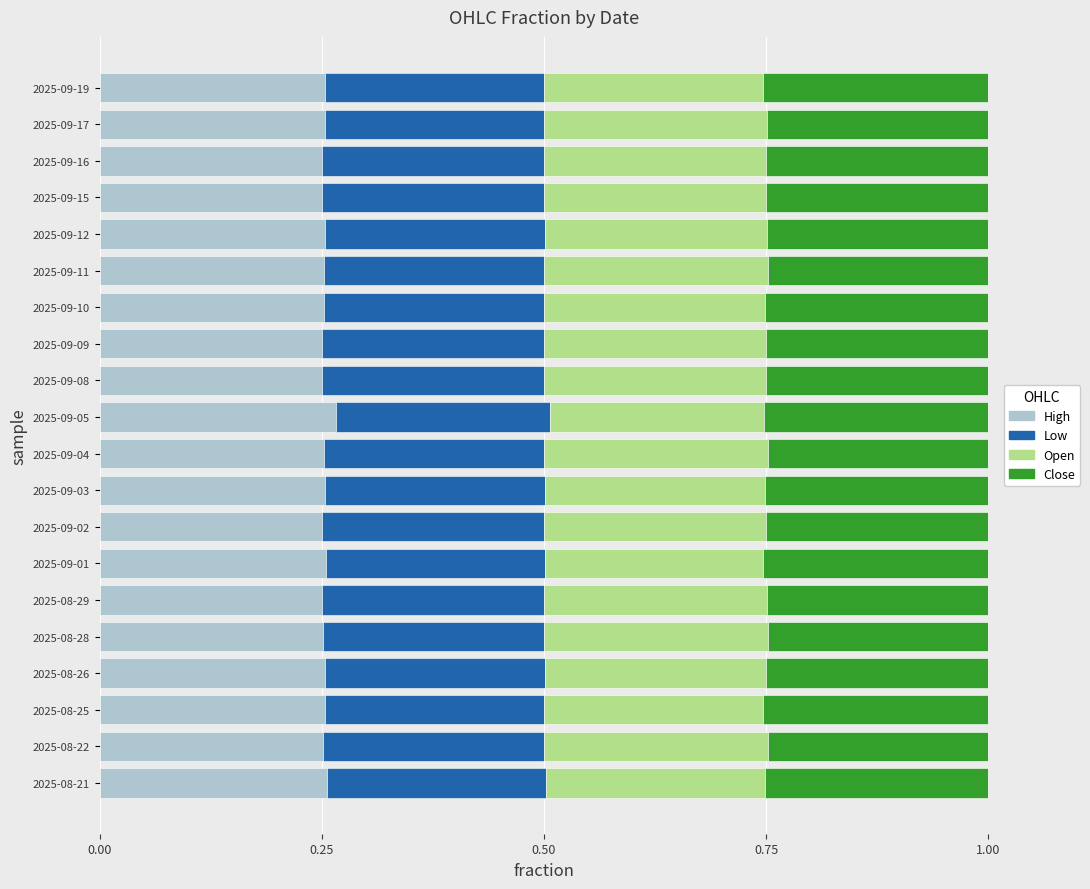

What is the total value across all series at 2025-08-29?

1.0